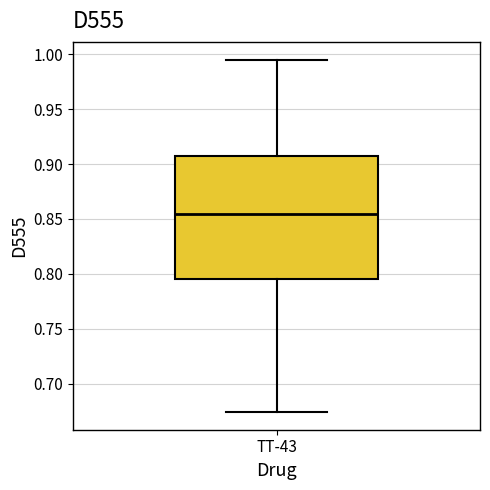

Where does the upper whisker of the box for TT-43 end on the y-axis? The values are not printed on the chart, so give them approximately, as read against the axis.

0.995